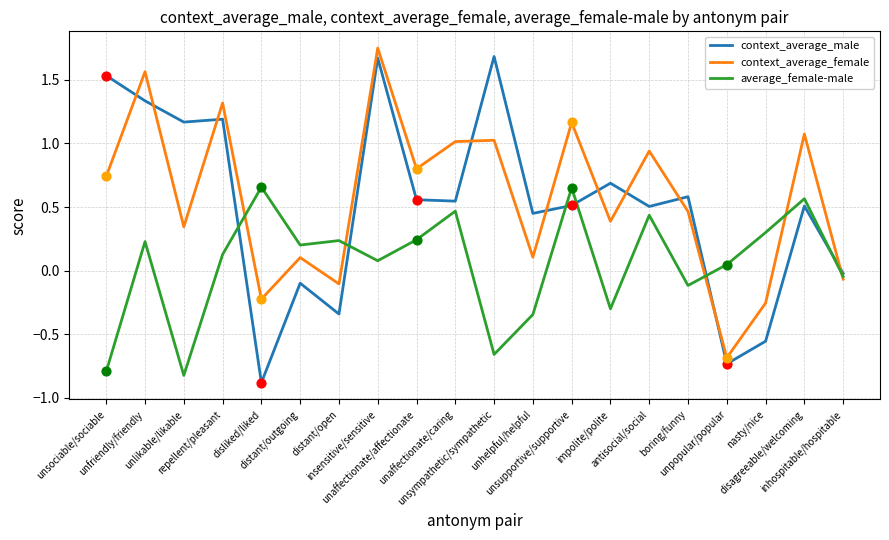

Which series has the widest spread of values?

context_average_male